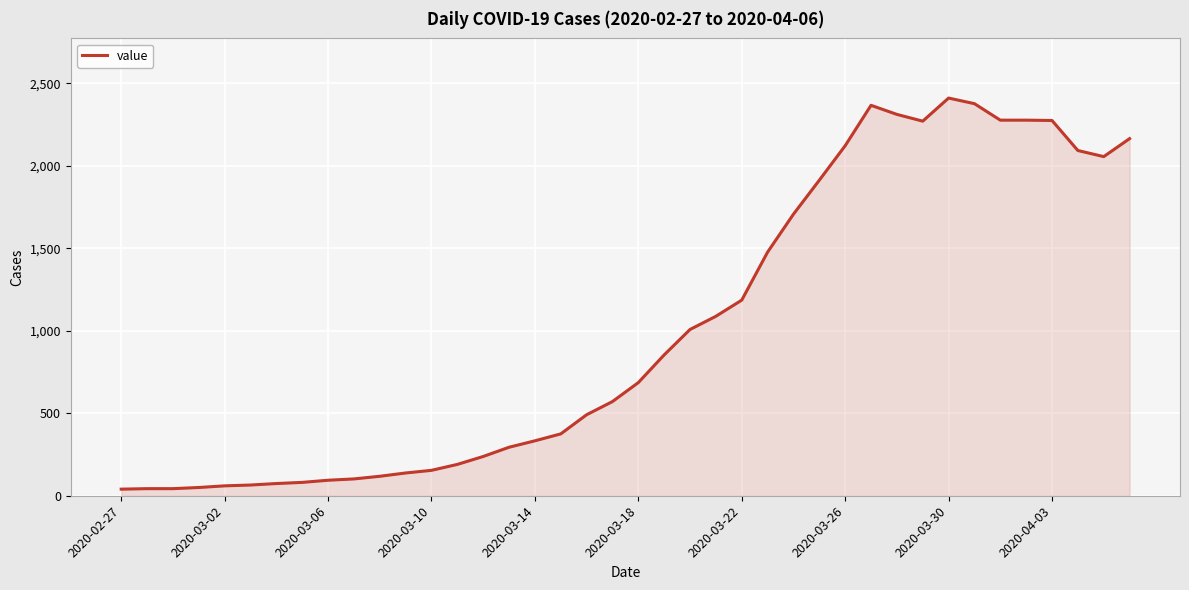

What is the difference between the maximum and second lowest values?

2368